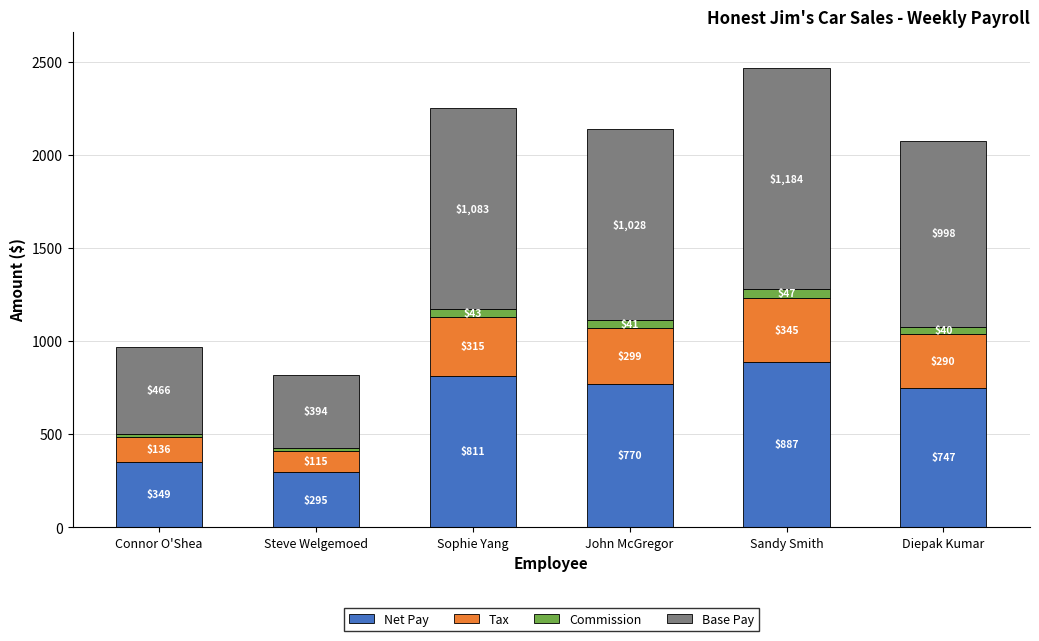

List the labels in order of Net Pay value, smallest first.

Steve Welgemoed, Connor O'Shea, Diepak Kumar, John McGregor, Sophie Yang, Sandy Smith